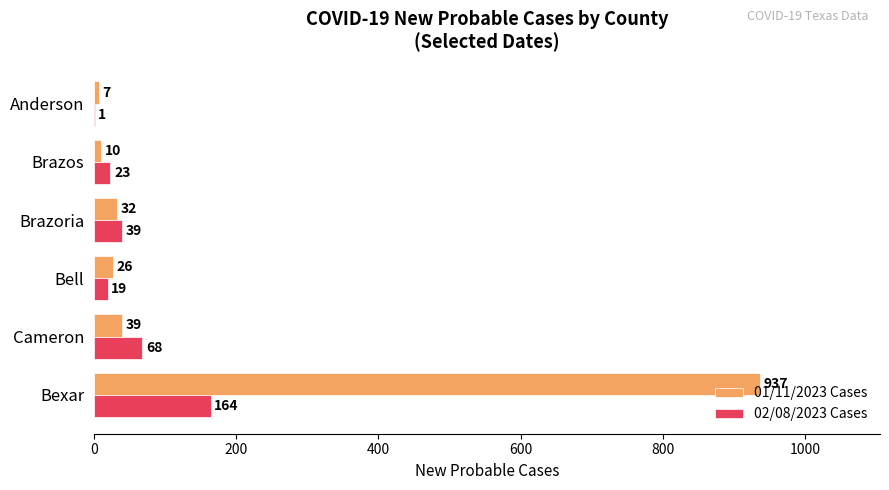

Which series changed the most between Cameron and Bell?

02/08/2023 Cases